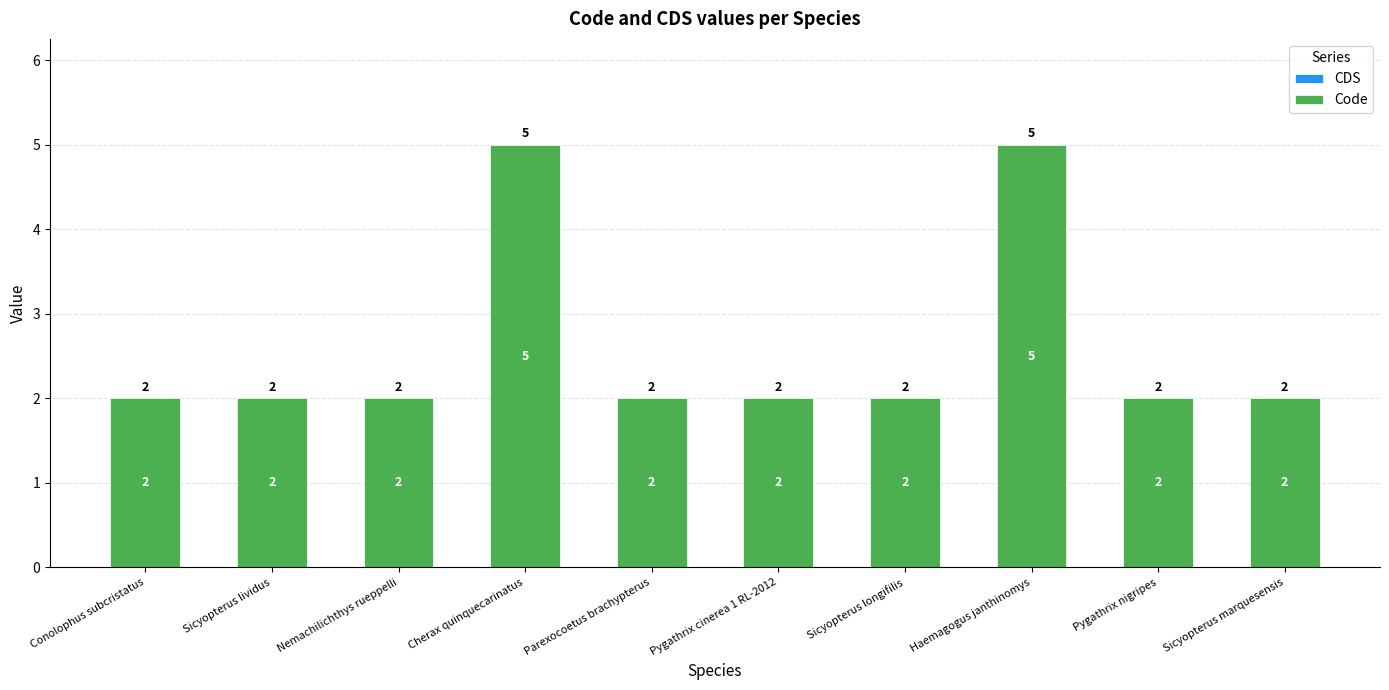

Reading left to right, transcribe all the data shown in this chart.

2	2	2	5	2	2	2	5	2	2